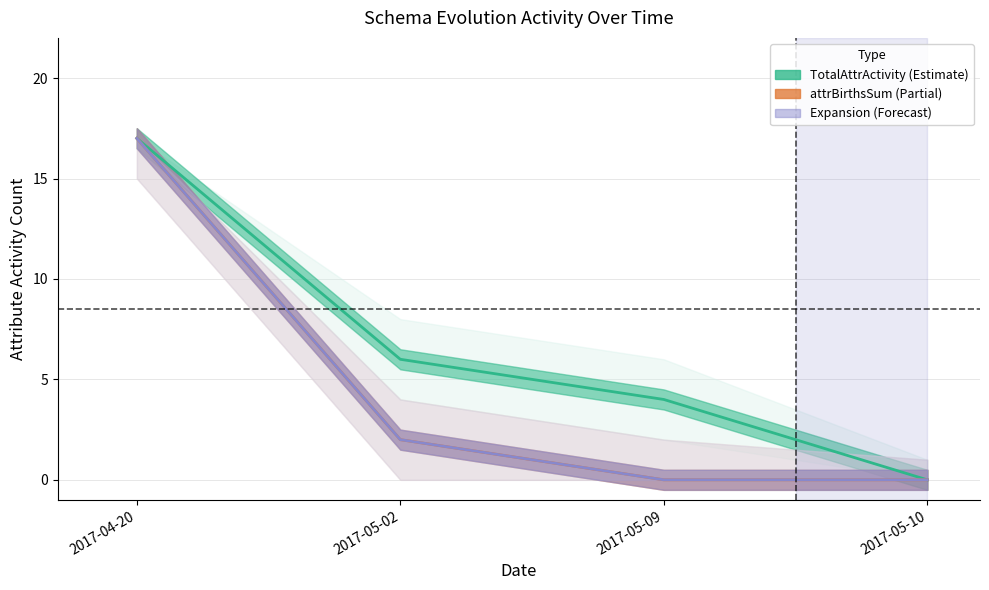

Is it true that attrBirthsSum equals 8 at 2017-04-20?

False